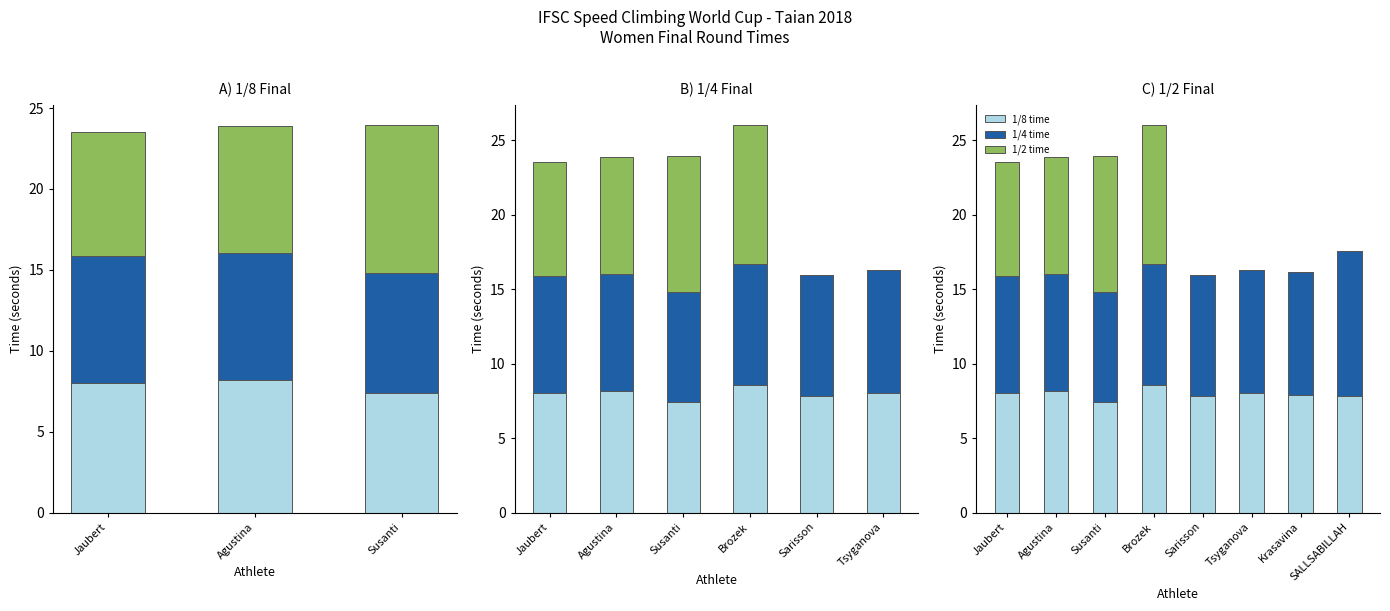

What position from the left is Krasavina?

7